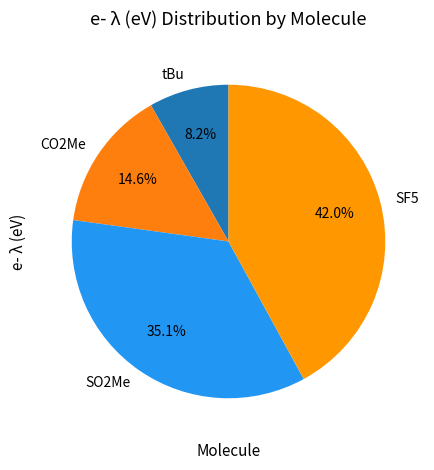

Between SO2Me and tBu, which is larger?

SO2Me